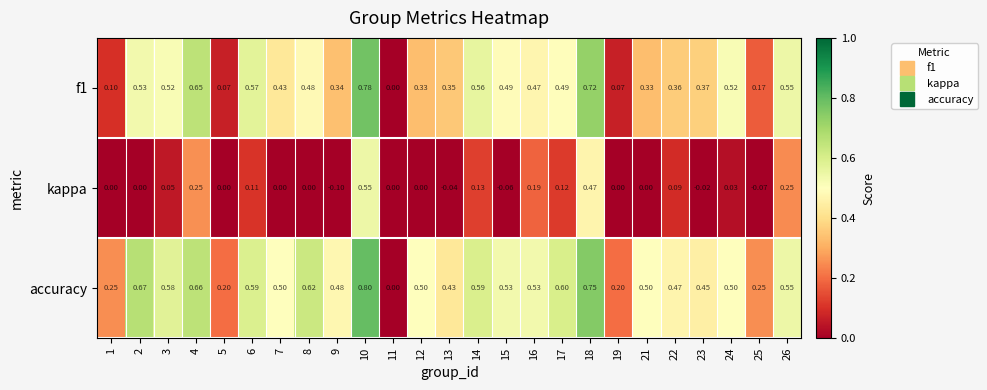

Between 16 and 21, which series saw the biggest shift?

kappa